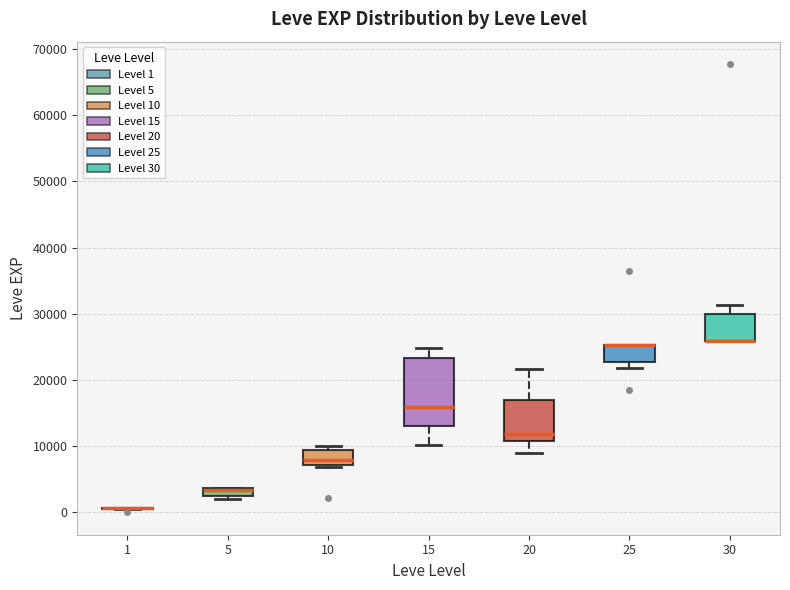

Where does the median line of the box at x = 15 sit on the y-axis? The values are not printed on the chart, so give them approximately, as read against the axis.

16000